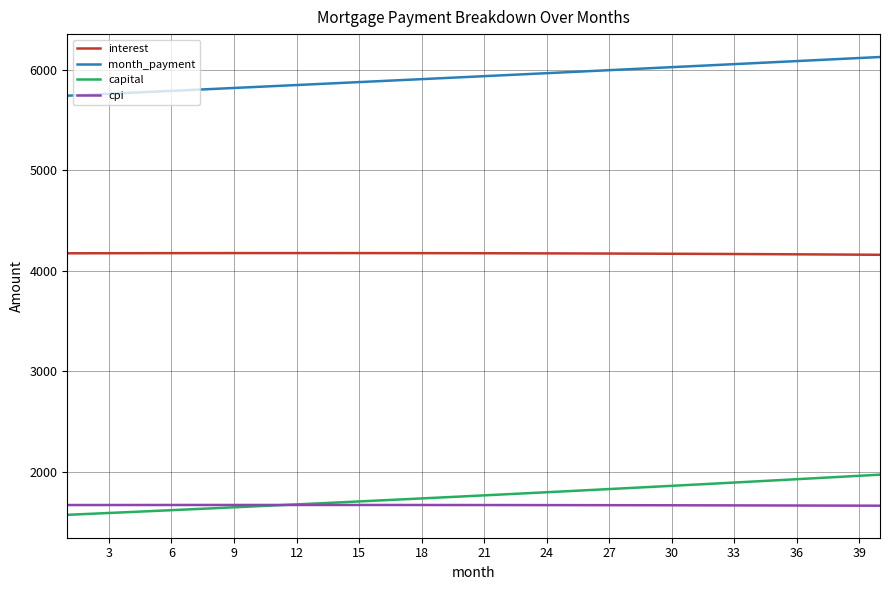

How many values in the interest series are below 4174?

20